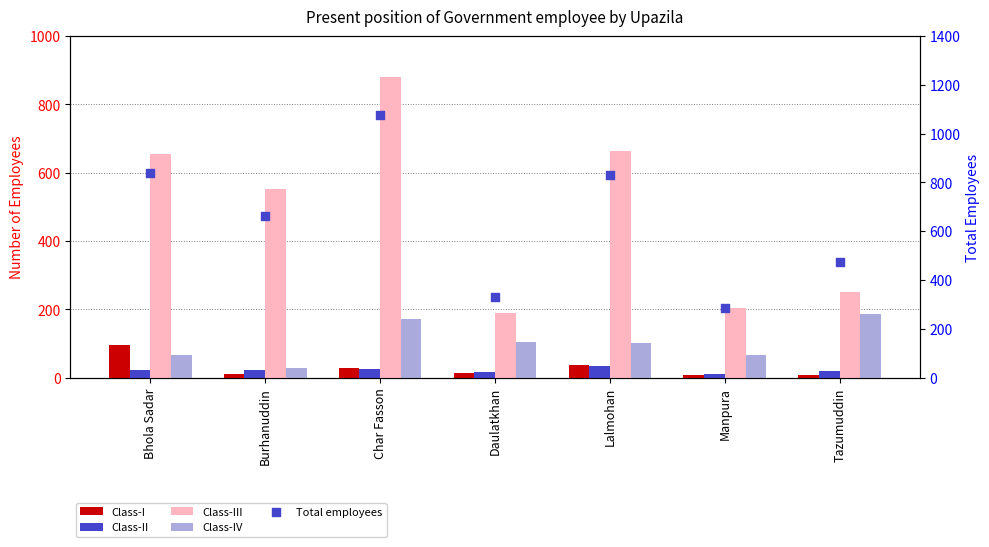

Which series has the largest total across all categories?

Total employees